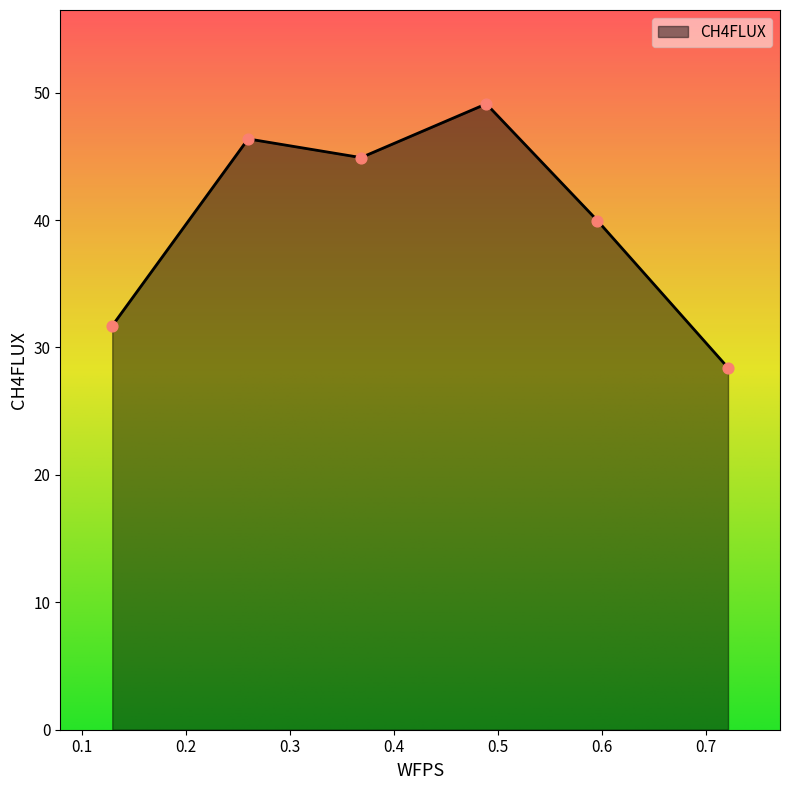

True or false: the data has more than 1 interior local peaks.

True